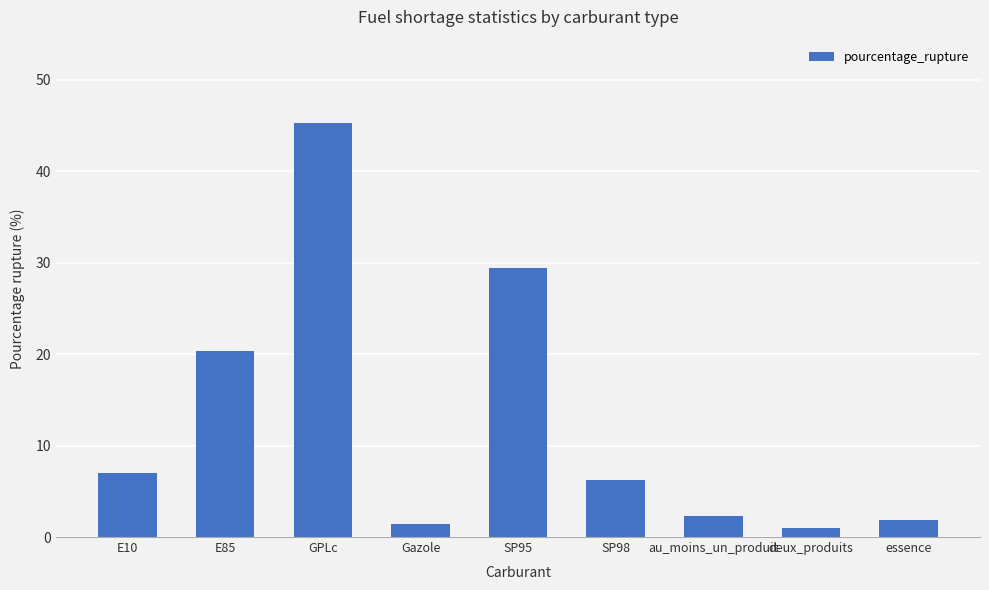

Count the number of categories in the chart.

9